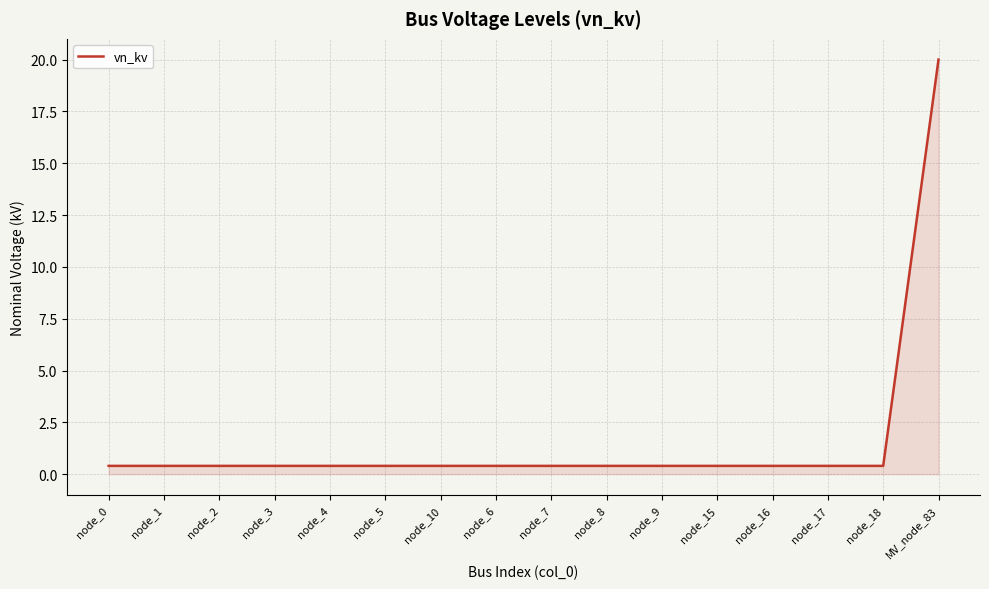

What is the difference between the maximum and minimum values?

19.6